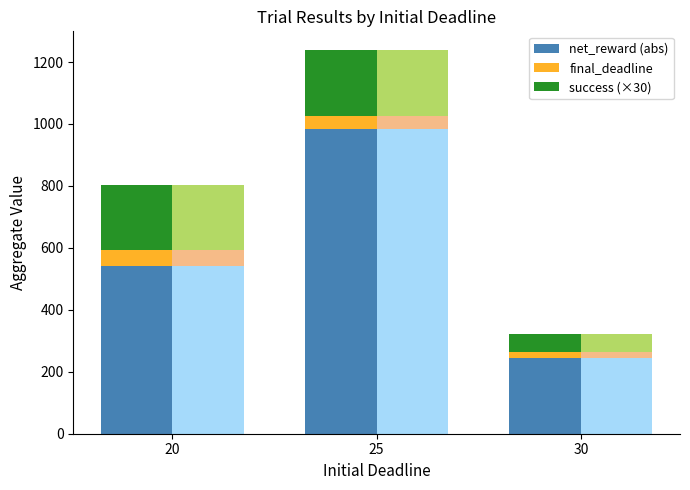

The value of net_reward (abs) at 20 is 542.6. True or false?

True